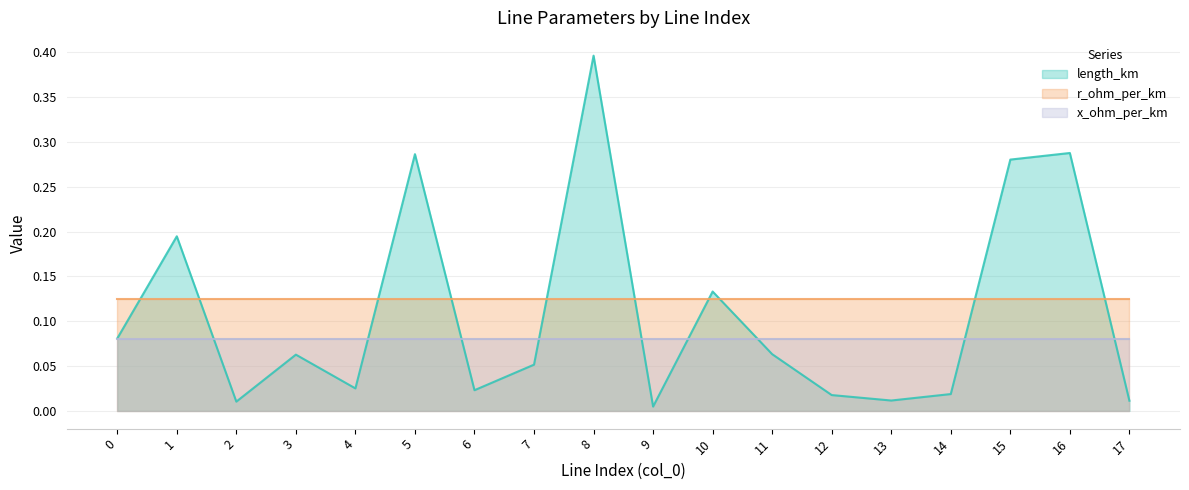

Reading left to right, transcribe all the data shown in this chart.

length_km: 0.1	0.2	0.0	0.1	0.0	0.3	0.0	0.1	0.4	0.0	0.1	0.1	0.0	0.0	0.0	0.3	0.3	0.0
r_ohm_per_km: 0.1	0.1	0.1	0.1	0.1	0.1	0.1	0.1	0.1	0.1	0.1	0.1	0.1	0.1	0.1	0.1	0.1	0.1
x_ohm_per_km: 0.1	0.1	0.1	0.1	0.1	0.1	0.1	0.1	0.1	0.1	0.1	0.1	0.1	0.1	0.1	0.1	0.1	0.1